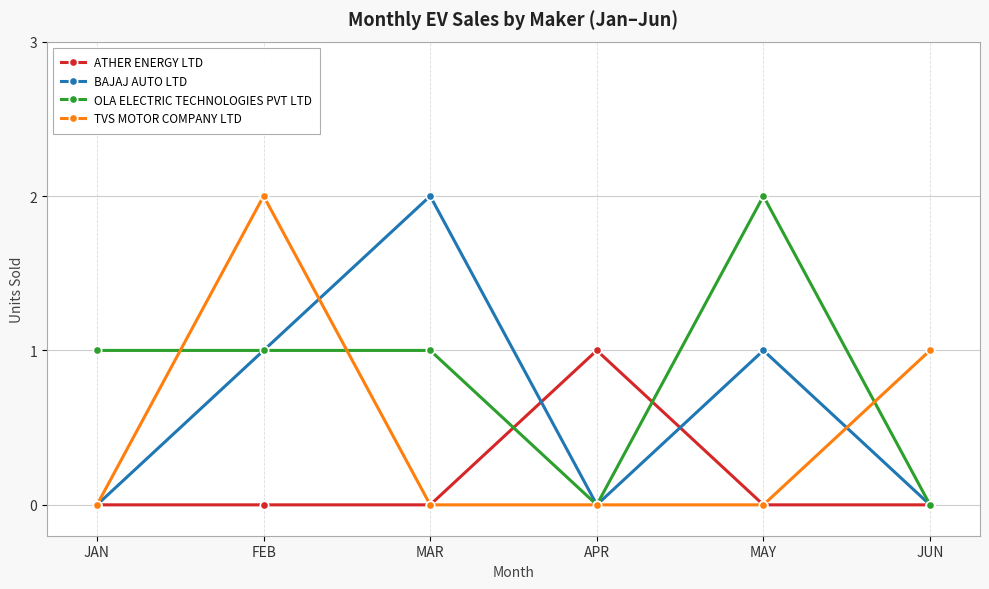

Which category has the highest value in the OLA ELECTRIC TECHNOLOGIES PVT LTD series?

MAY